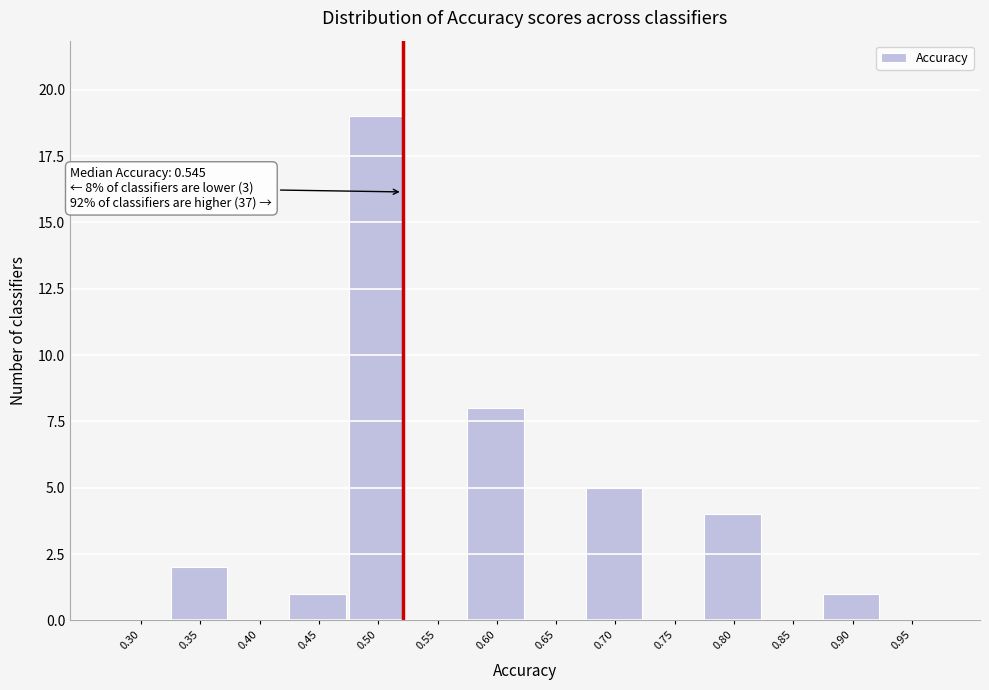

Reading left to right, extract all data points from this chart.

0.30=0	0.35=2	0.40=0	0.45=1	0.50=19	0.55=0	0.60=8	0.65=0	0.70=5	0.75=0	0.80=4	0.85=0	0.90=1	0.95=0